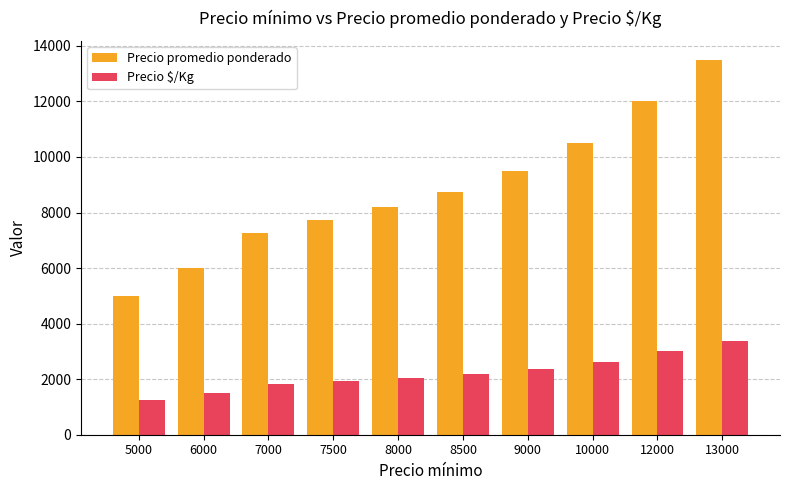

Which series has the largest total across all categories?

Precio promedio ponderado